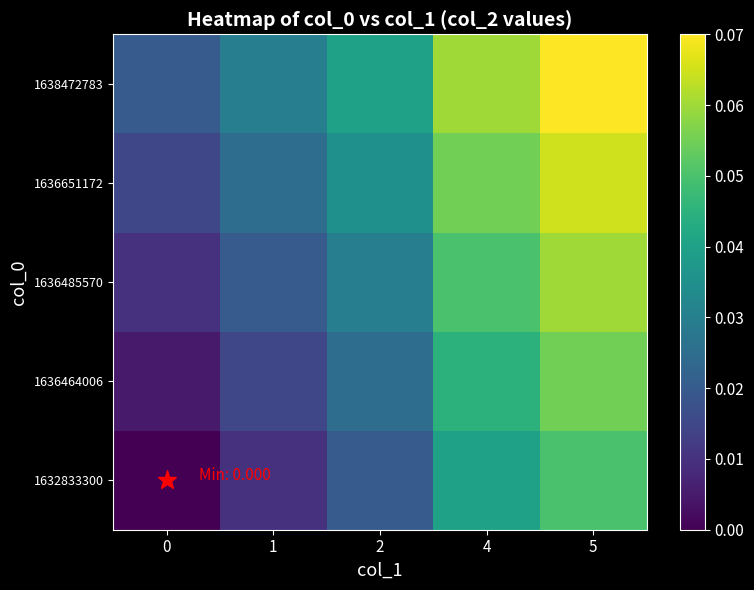

Reading left to right, transcribe all the data shown in this chart.

row_0: 0.0	0.0	0.0	0.0	0.1
row_1: 0.0	0.0	0.0	0.0	0.1
row_2: 0.0	0.0	0.0	0.1	0.1
row_3: 0.0	0.0	0.0	0.1	0.1
row_4: 0.0	0.0	0.0	0.1	0.1